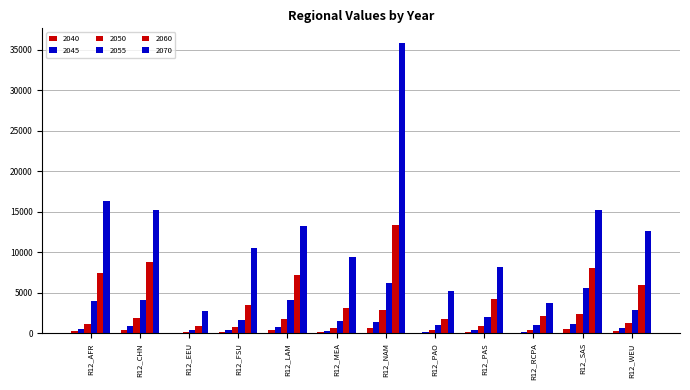

Count the number of categories in the chart.

12